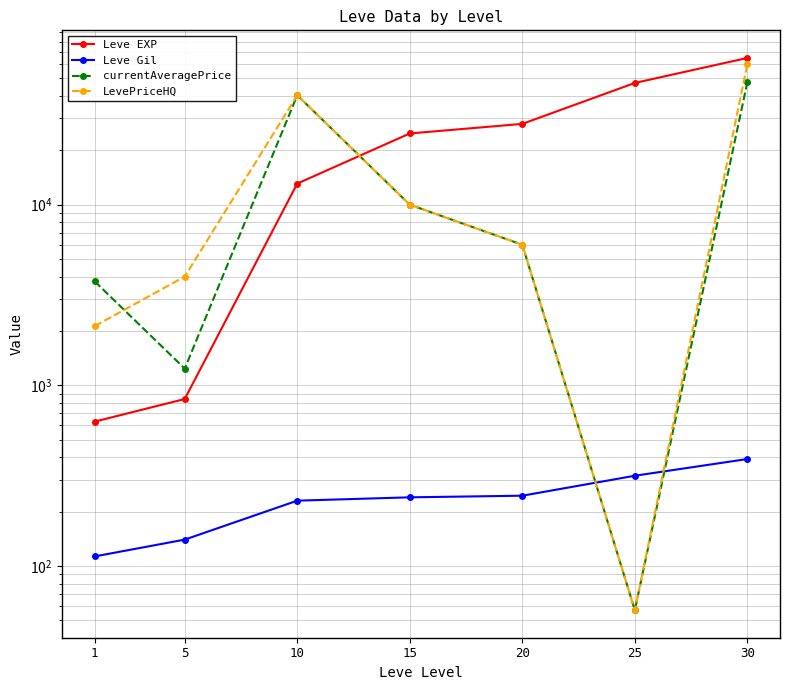

Which category has the lowest value in the LevePriceHQ series?

25